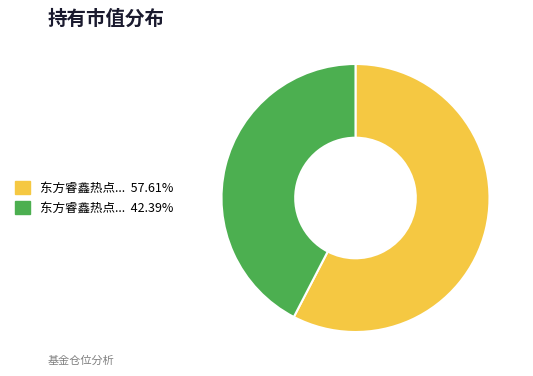

Does any single category account for the majority?

Yes